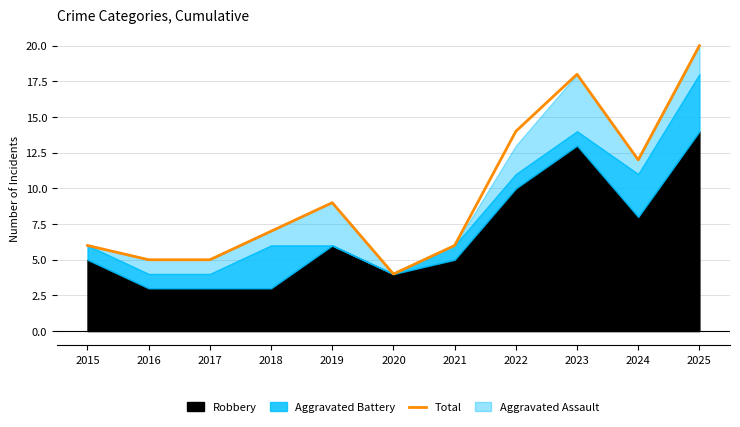

Which label corresponds to the largest value in the chart?

2025